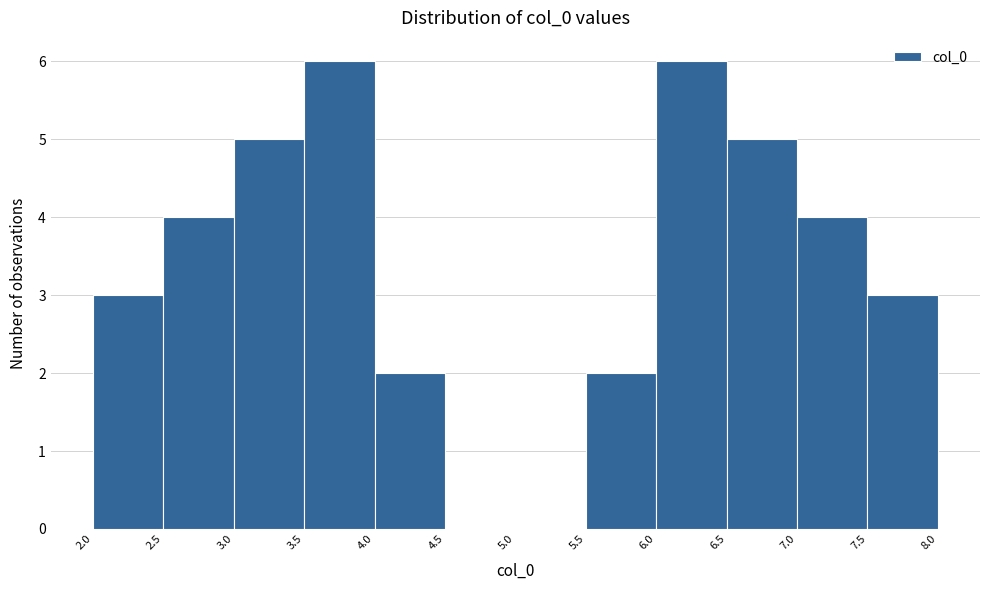

Reading left to right, transcribe this chart: for each bar, give the range it covers on the x-axis and its height. The values are not printed on the chart, so give them approximately, as read against the axis.

2.0 to 2.5: 3
2.5 to 3.0: 4
3.0 to 3.5: 5
3.5 to 4.0: 6
4.0 to 4.5: 2
4.5 to 5.0: 0
5.0 to 5.5: 0
5.5 to 6.0: 2
6.0 to 6.5: 6
6.5 to 7.0: 5
7.0 to 7.5: 4
7.5 to 8.0: 3